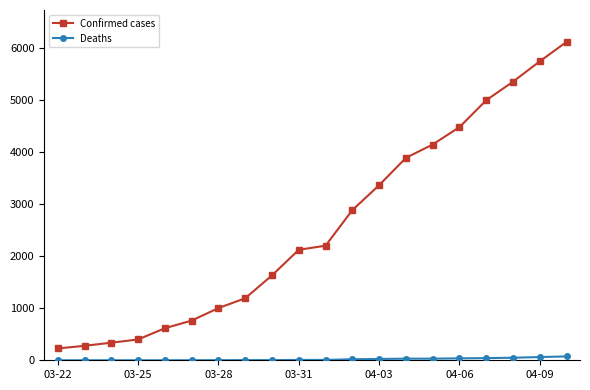

At how many categories does at least one series exceed 5479?

2